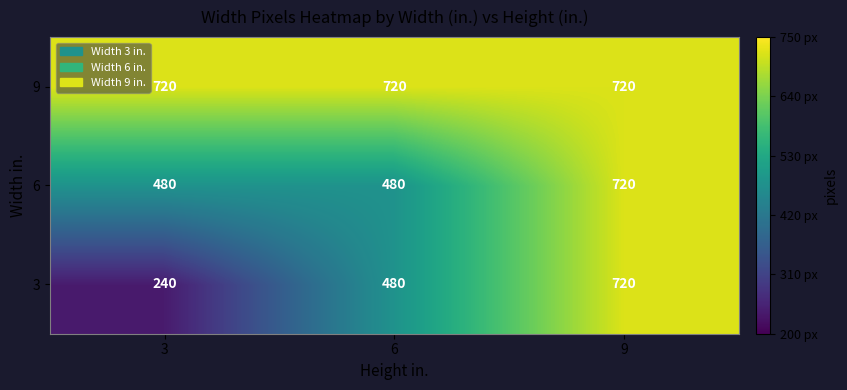

List the series in order of their overall mean, highest first.

9, 6, 3